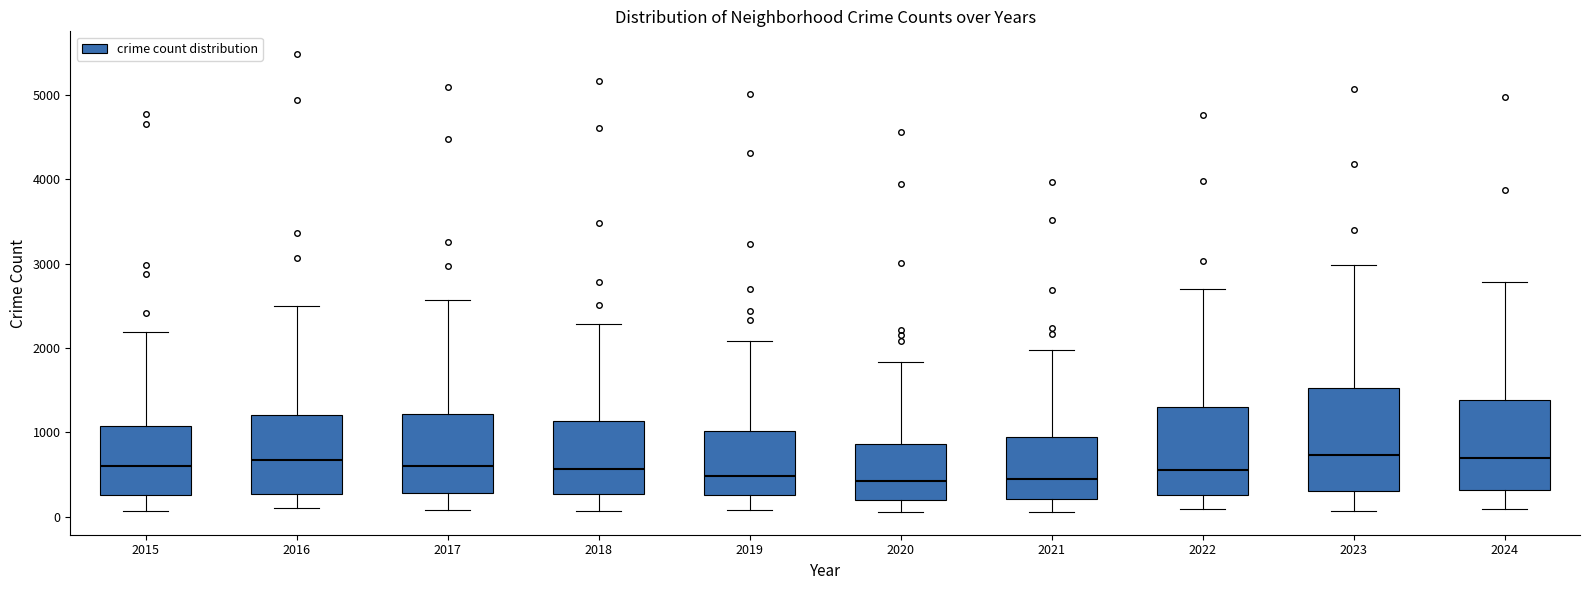

Where does the upper whisker of the box at x = 2017 end on the y-axis? The values are not printed on the chart, so give them approximately, as read against the axis.

2600